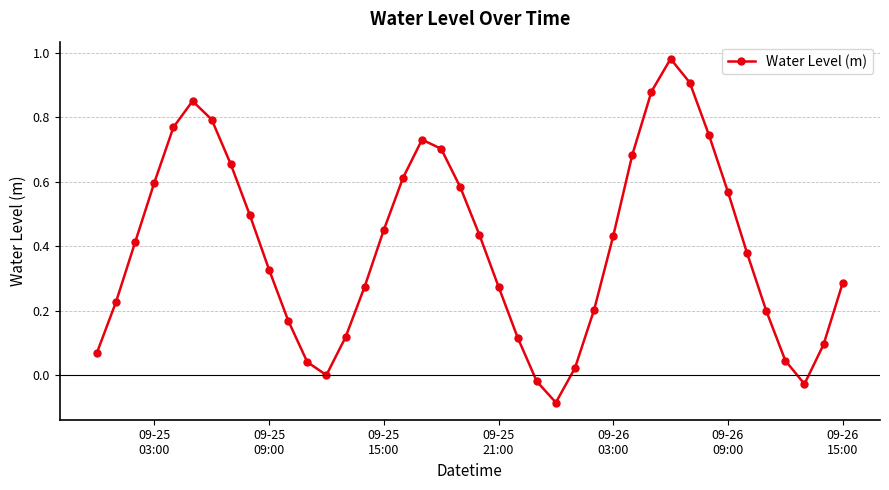

What is the sum of all values?

16.0